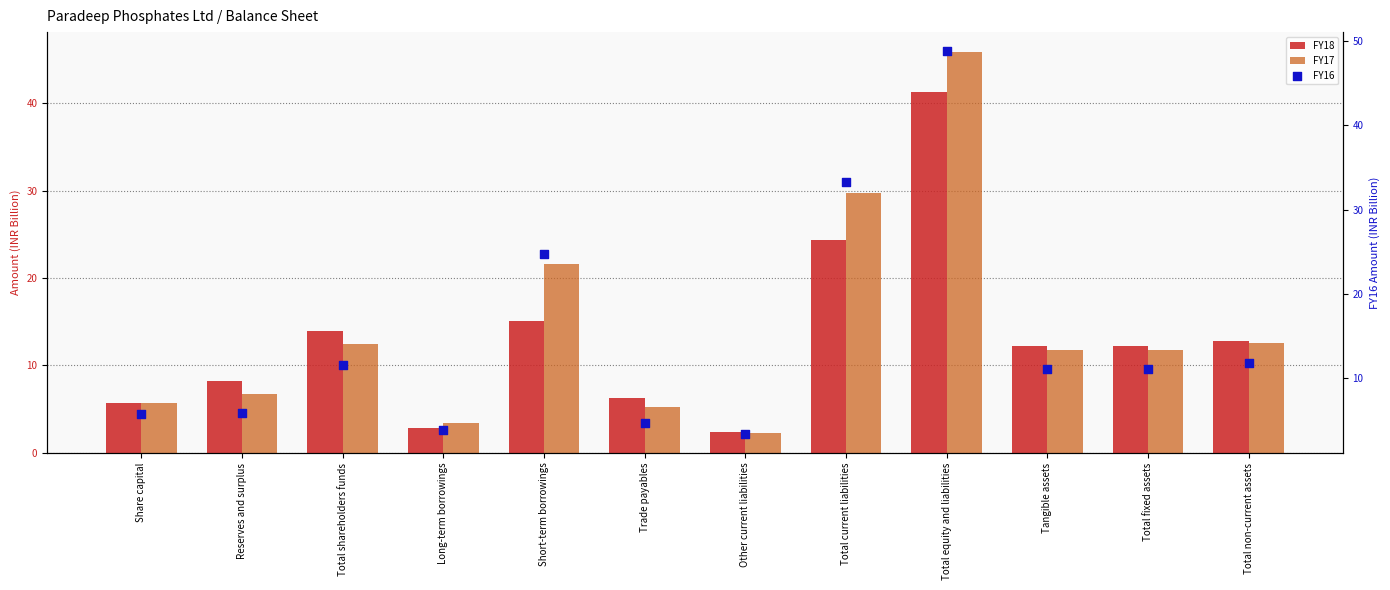

What are all the series names shown in the legend?

FY18, FY17, FY16